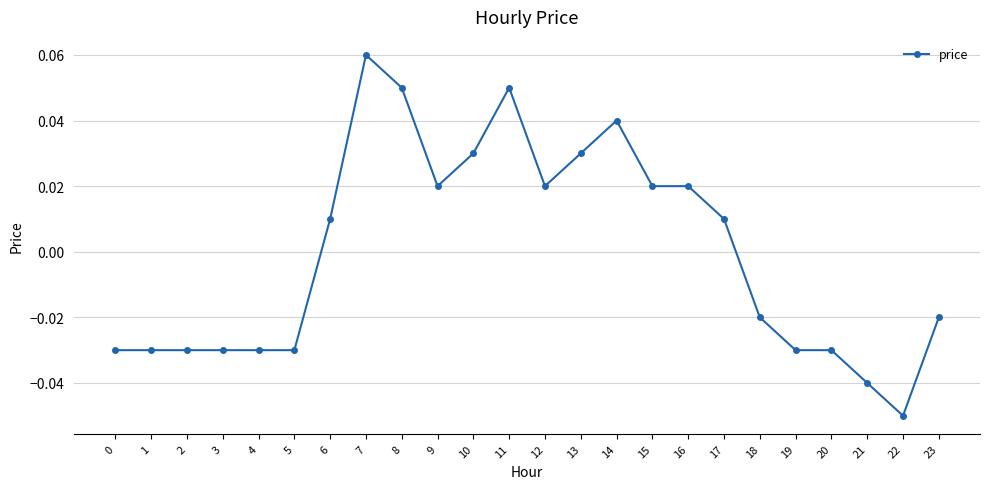

How many values are below 0?

12